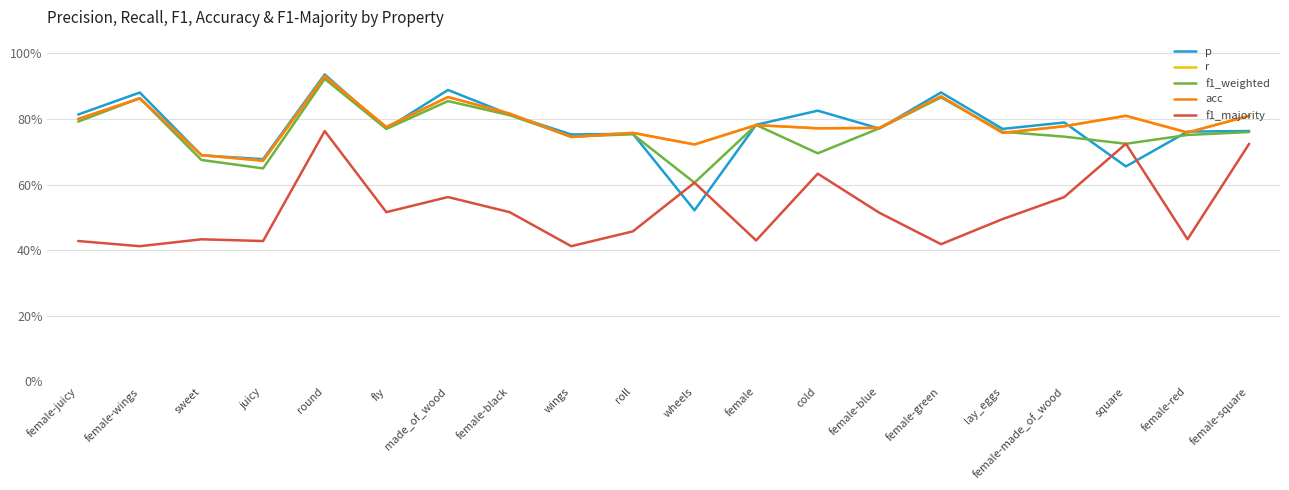

What is the label of the 3rd point from the left?

sweet